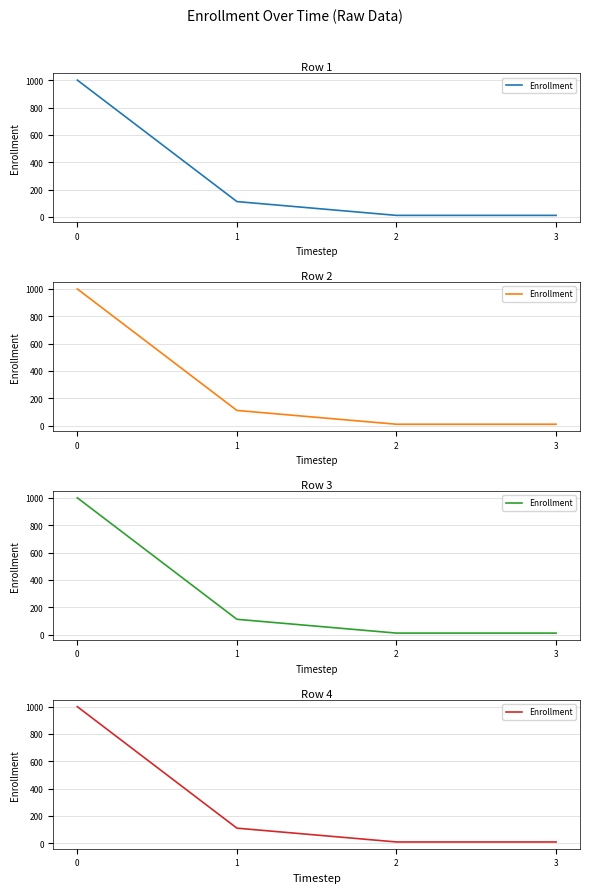

Reading left to right, extract all data points from this chart.

0=1001	1=112	2=11	3=11